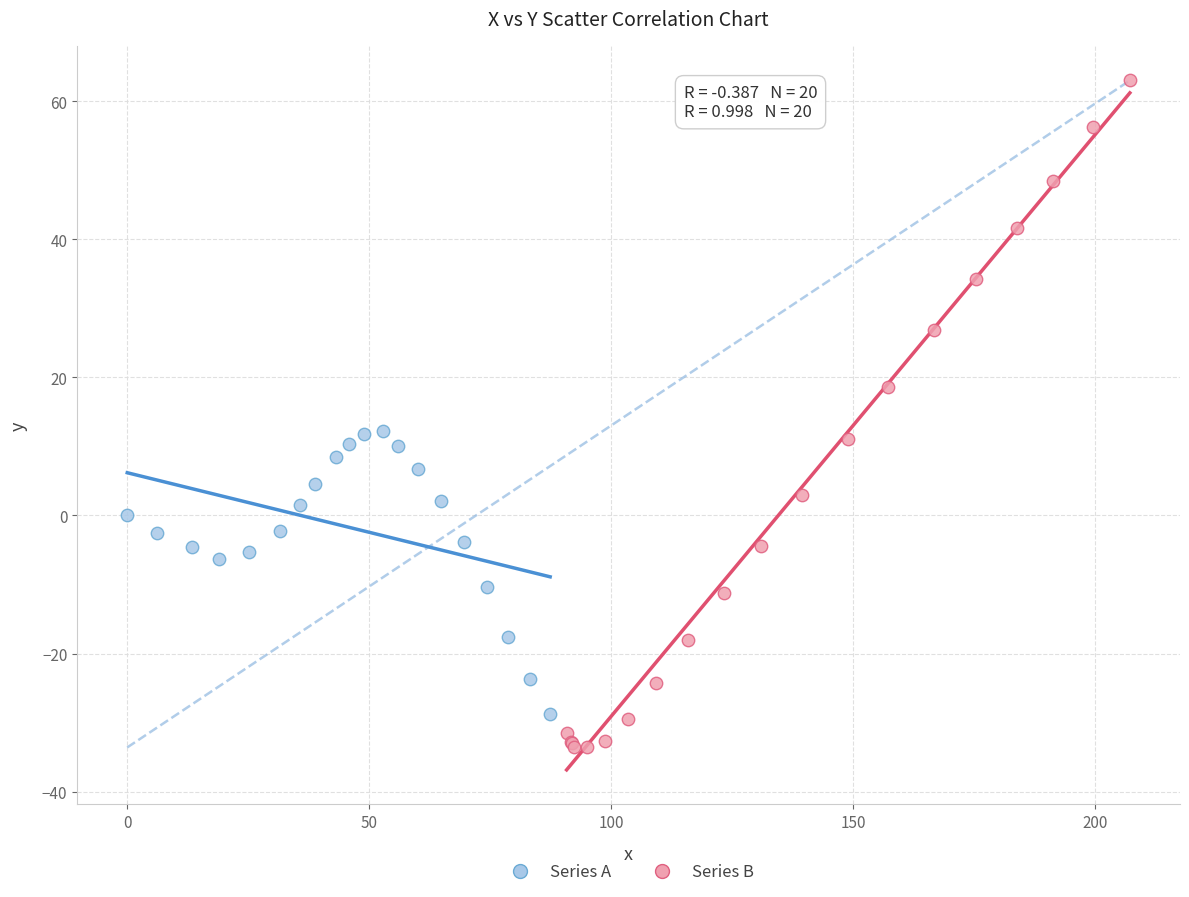

Which series has the widest spread of Y values?

Series B